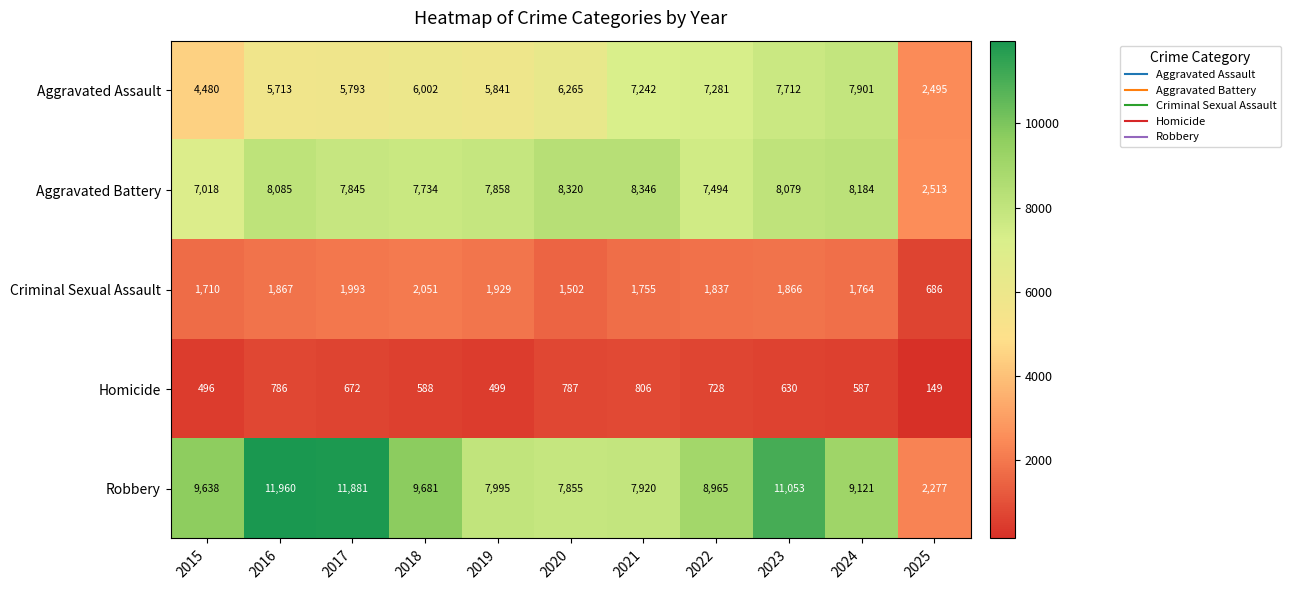

List the series in order of their peak value, highest first.

Robbery, Aggravated Battery, Aggravated Assault, Criminal Sexual Assault, Homicide